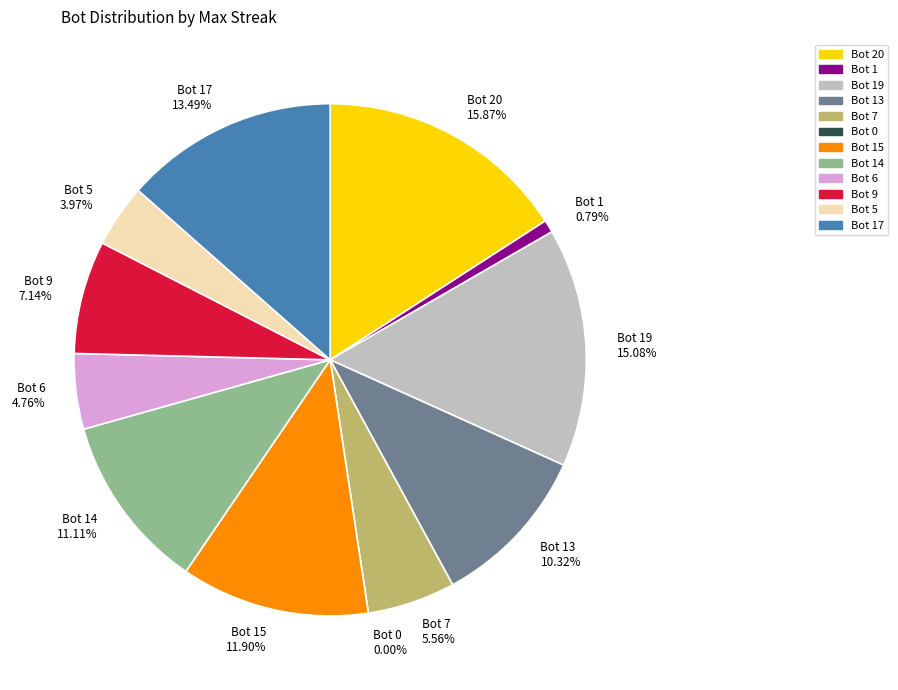

Do 1 and 20 together represent more than half of the pie?

No